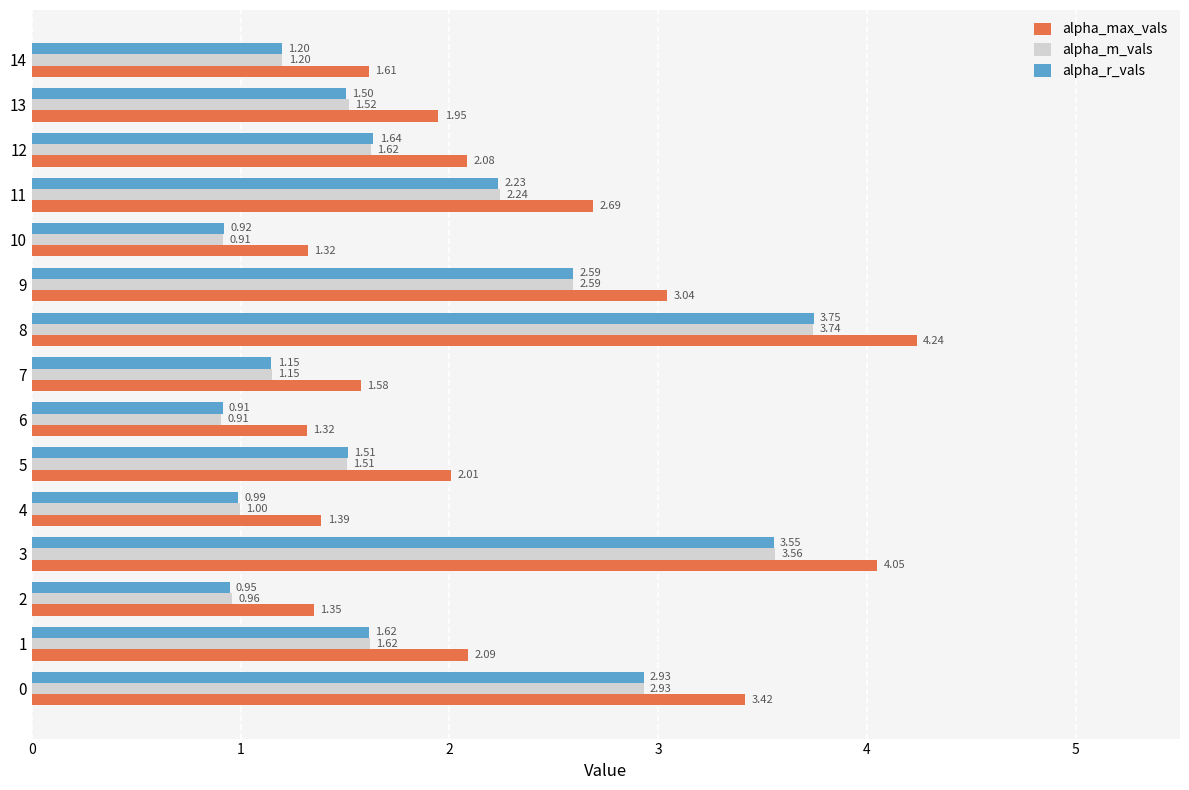

Is it true that alpha_m_vals equals 1.5 at 13?

True